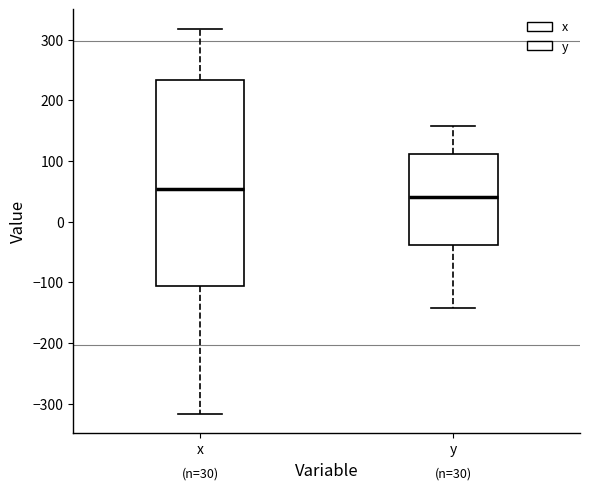

Which box has the highest median line?

x